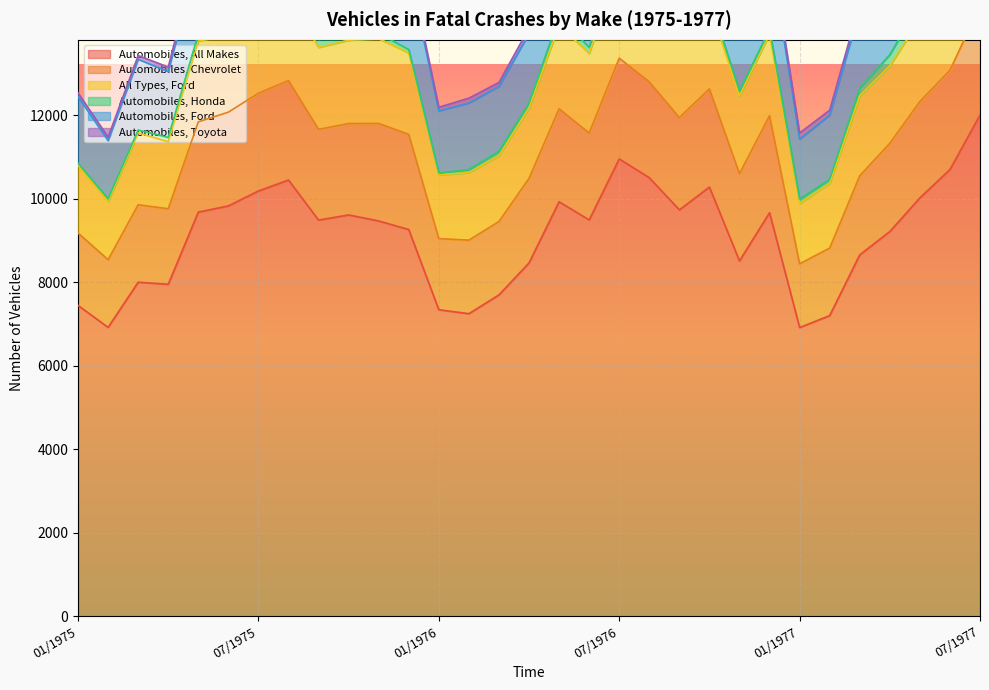

What is the total value across all series at 12/1976?

16162